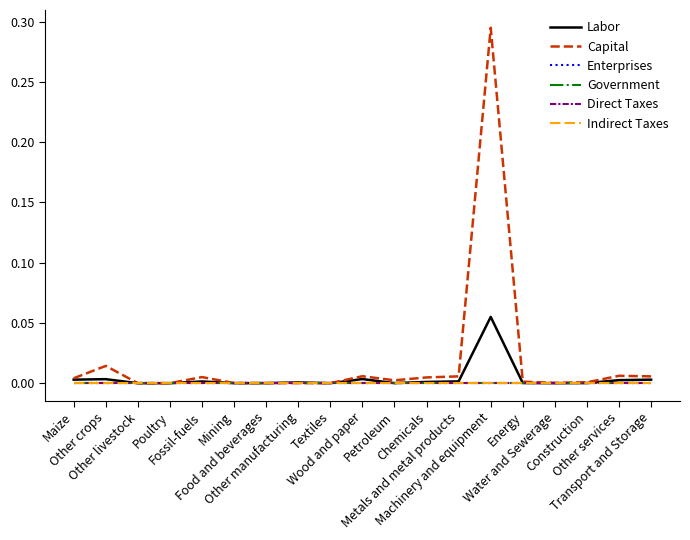

True or false: Government and Indirect Taxes cross at least once.

False